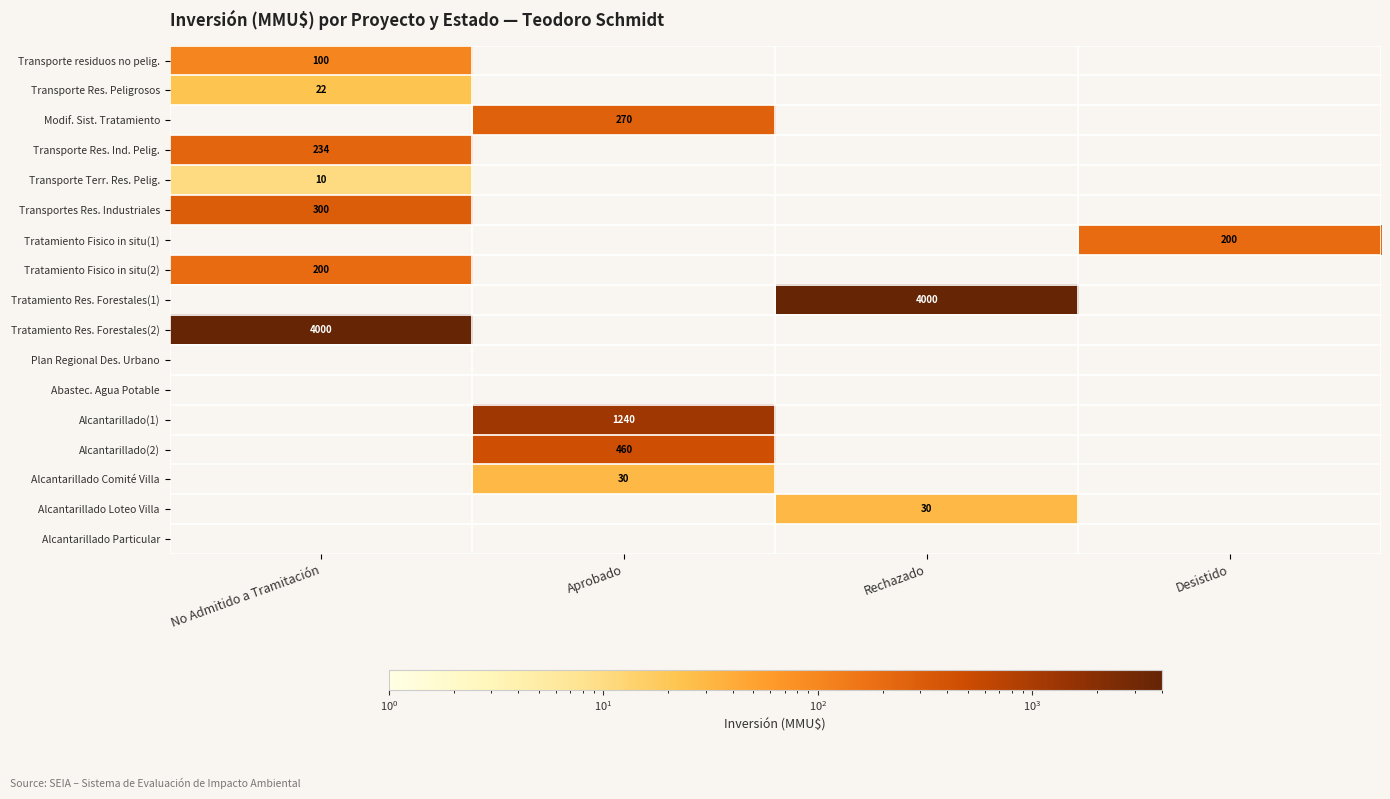

True or false: Transportes Res. Industriales has a value of 197 at No Admitido a Tramitación.

False